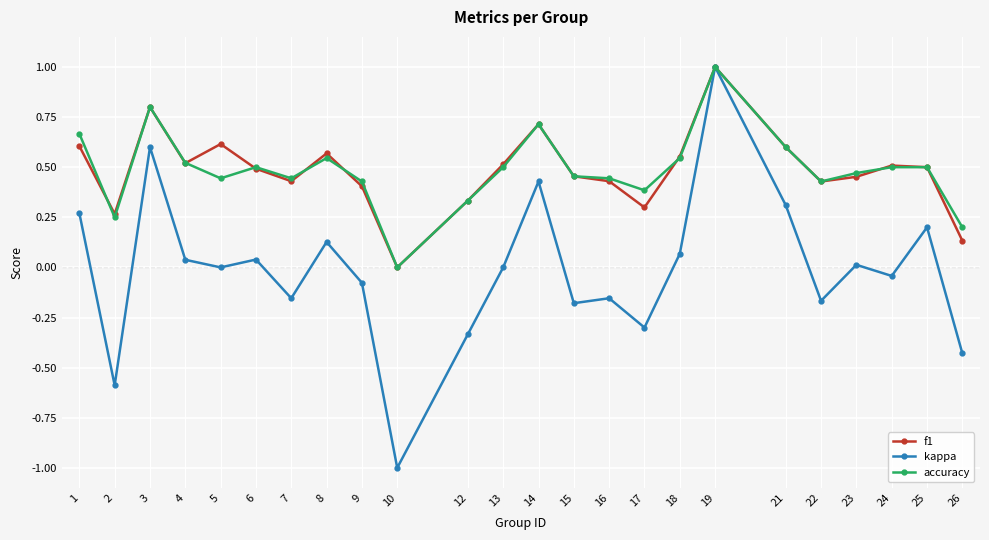

Count the number of data series in this chart.

3